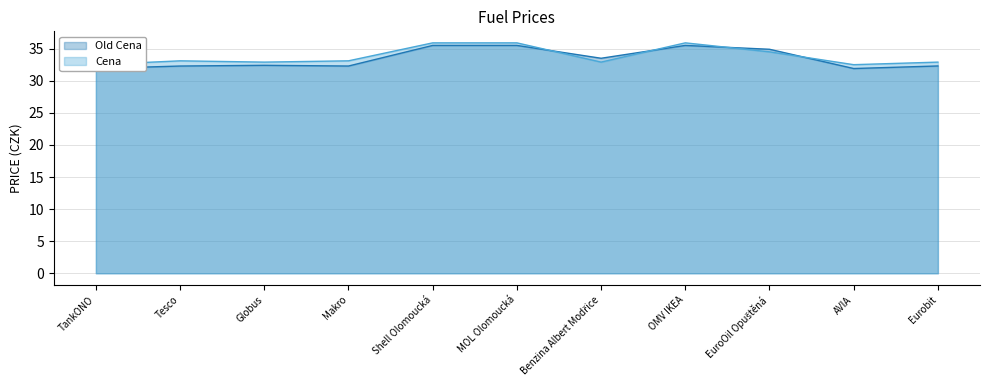

Where does the Old Cena series first go above 32?

Tesco